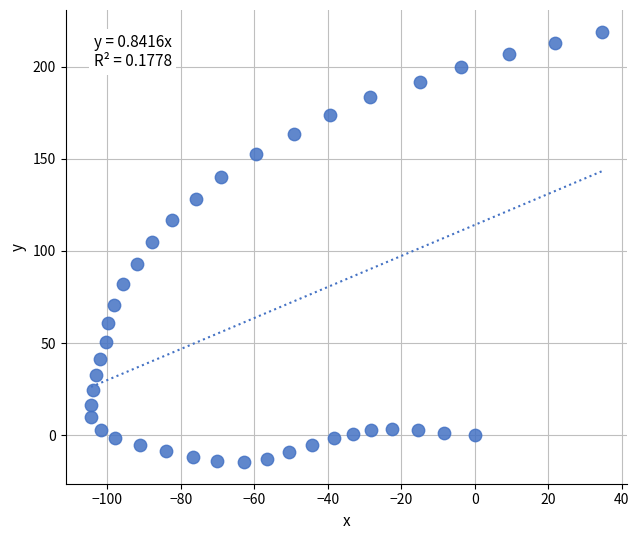

What Y value in the scatter plot is closest to 102?

104.8